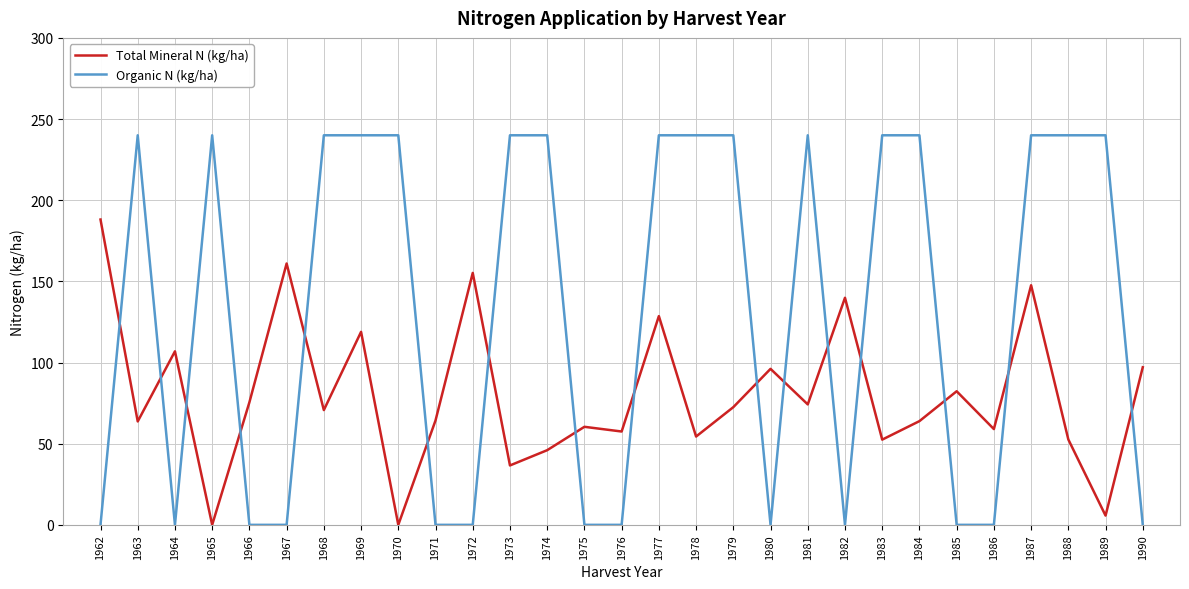

True or false: Total Mineral N (kg/ha) and Organic N (kg/ha) cross at least once.

True